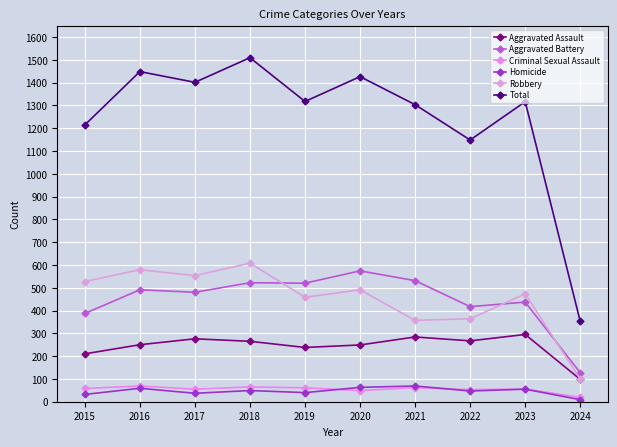

True or false: Total and Criminal Sexual Assault cross at least once.

False